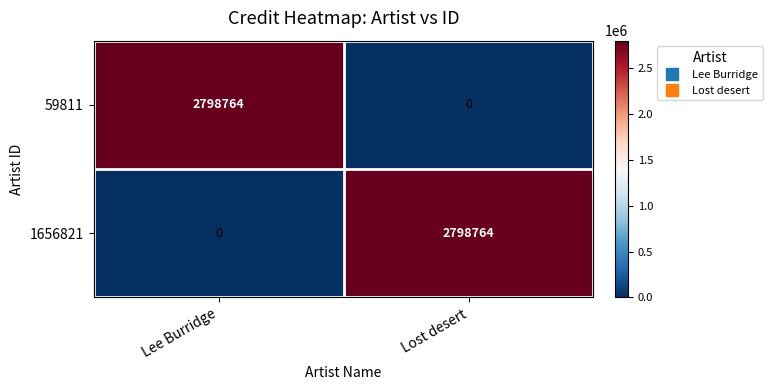

Rank the series at Lost desert from highest to lowest value.

1656821, 59811